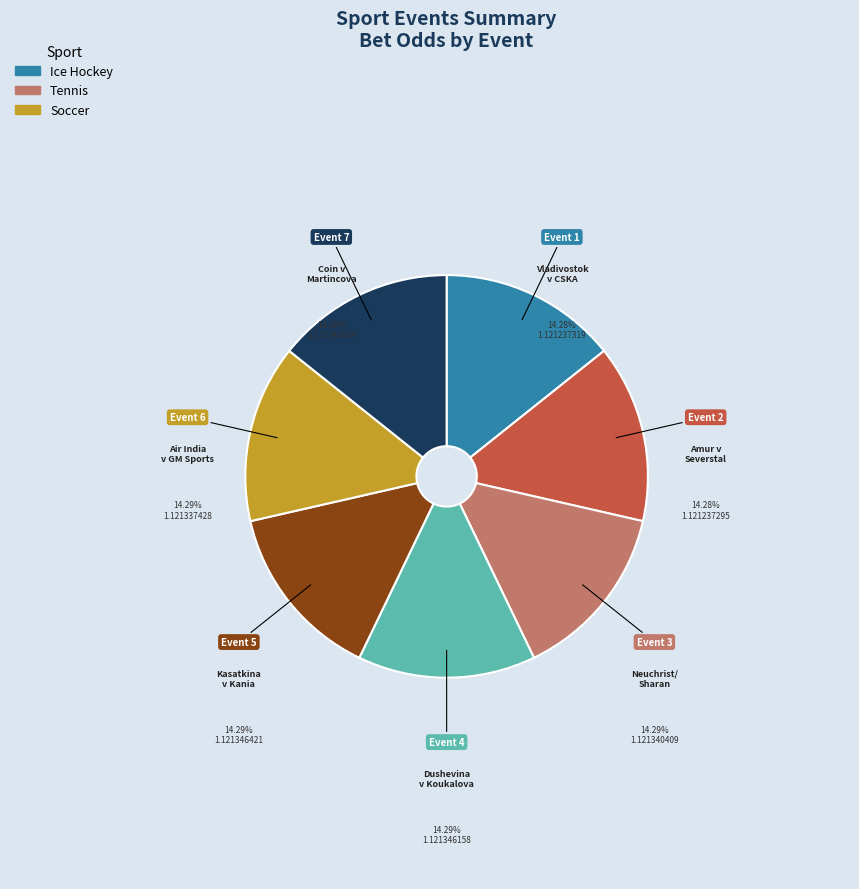

Is there a majority slice in this chart?

No